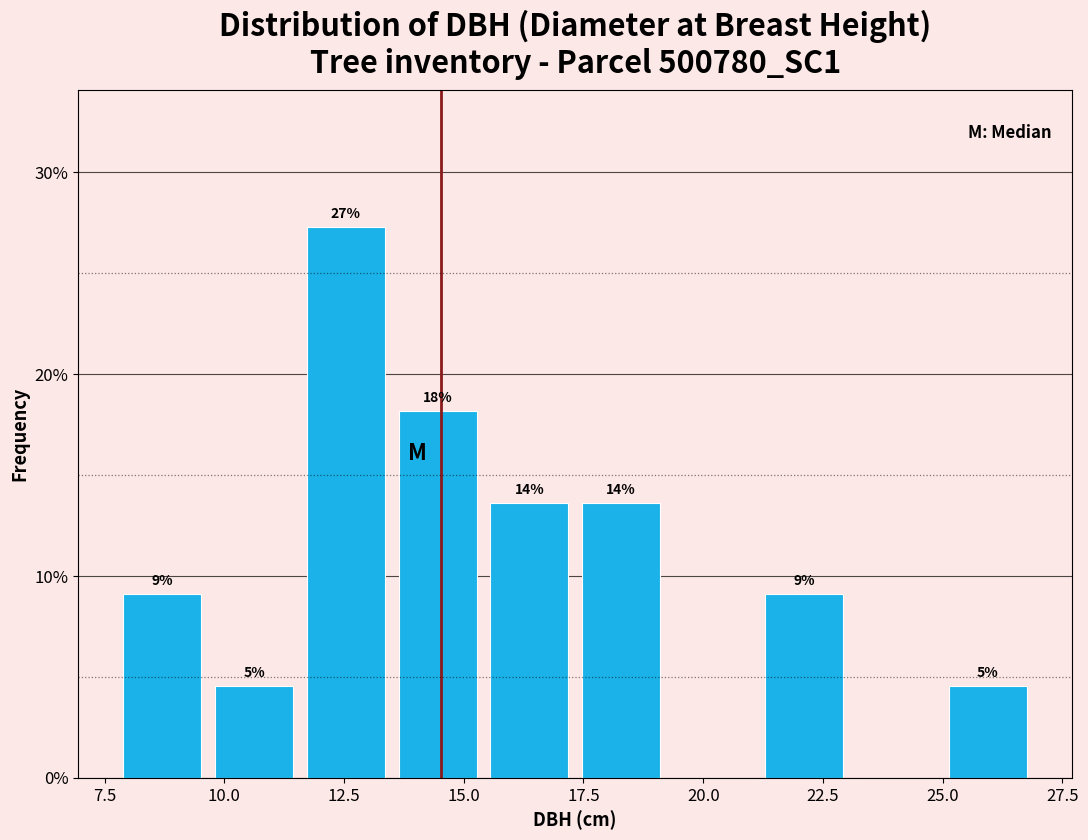

Around what value on the x-axis is the tallest bar? Give the approximate position of its centre, as read against the axis.

12.5